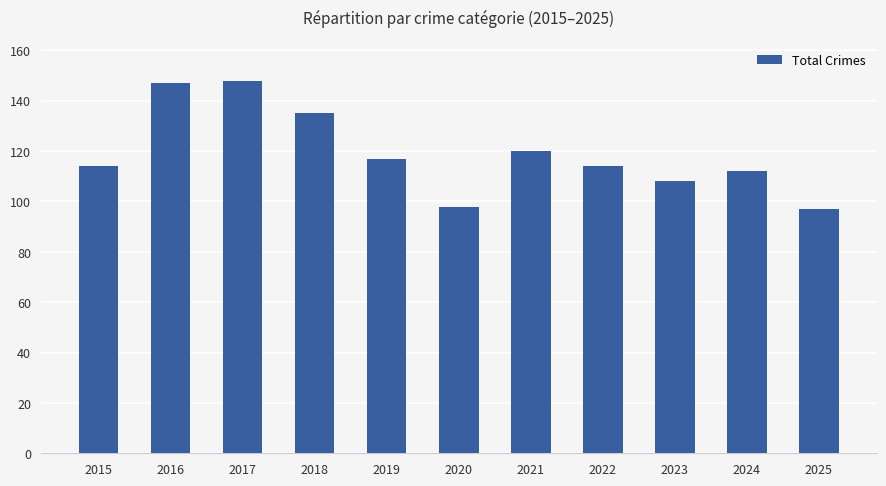

Which has a higher value, 2020 or 2015?

2015